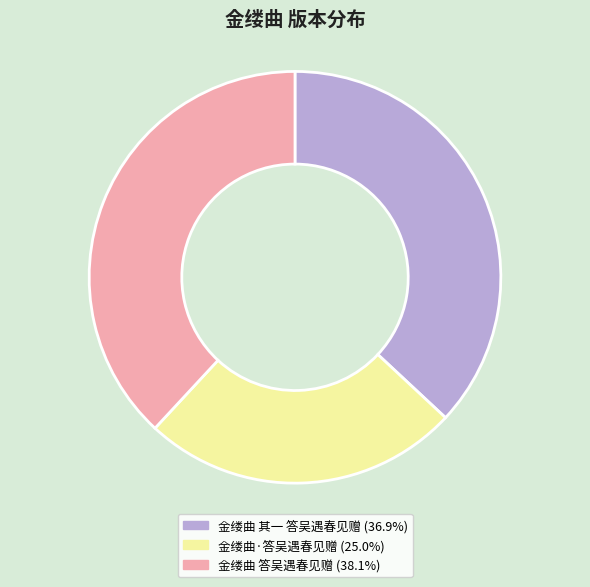

Combined, do 金缕曲 其一 答吴遇春见赠 (36.9%) and 金缕曲·答吴遇春见赠 (25.0%) account for over 50%?

Yes